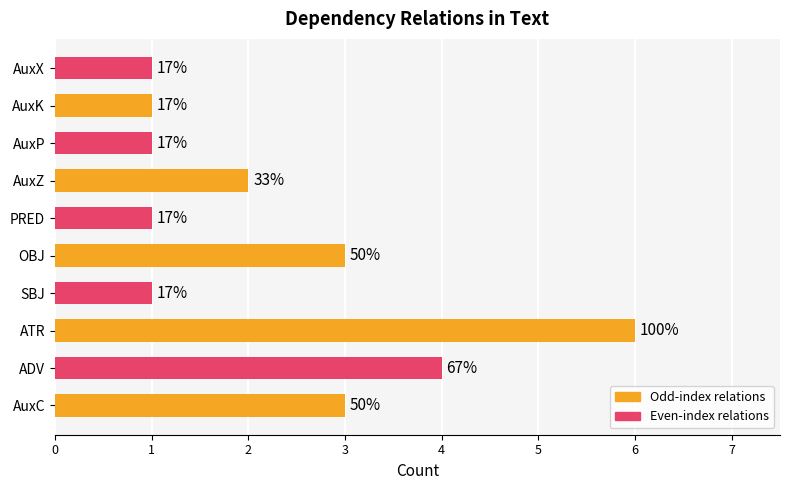

Are the bars horizontal?

Yes